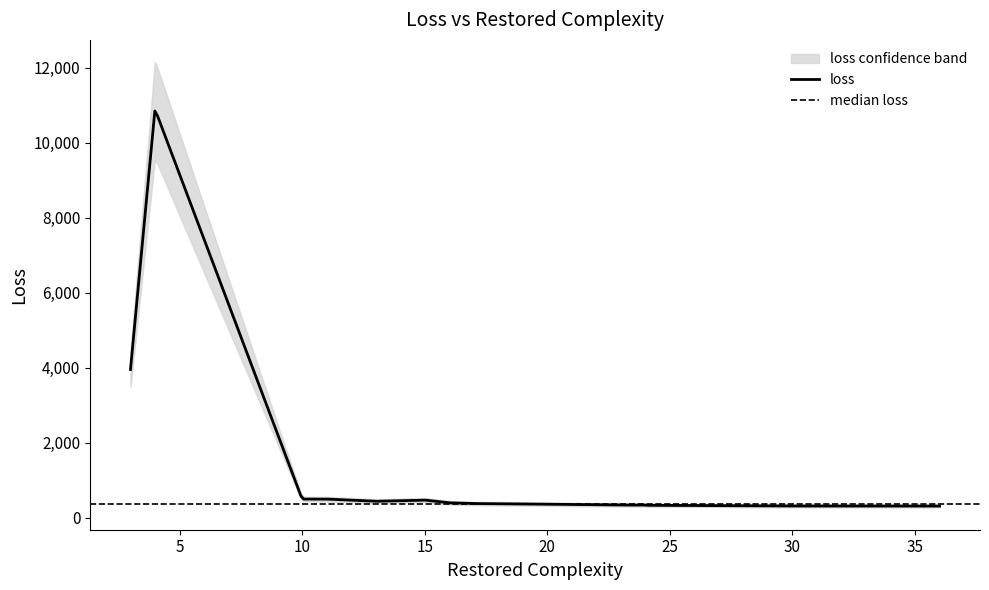

Between 3 and 15, which is larger?

3